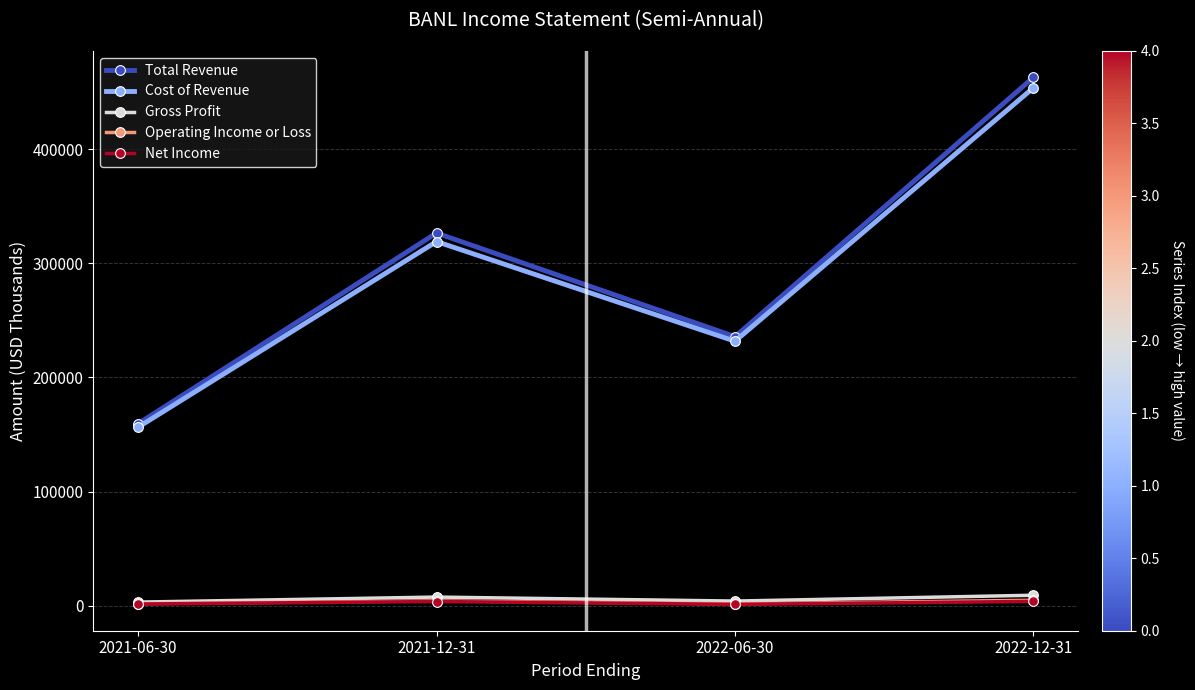

Which label corresponds to the largest value in the chart?

2022-12-31